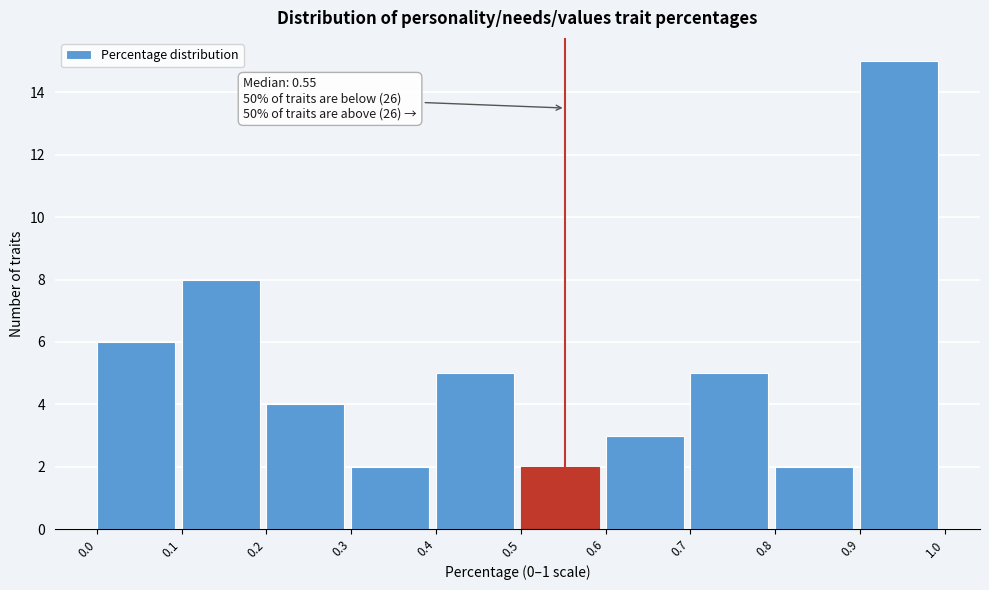

Over which range of the x-axis is the bar tallest?

0.9 to 1.0